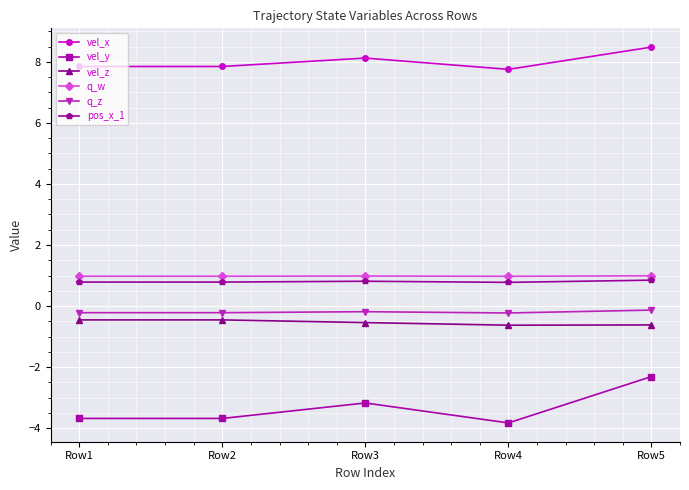

Rank the series at Row3 from lowest to highest value.

vel_y, vel_z, q_z, pos_x_1, q_w, vel_x